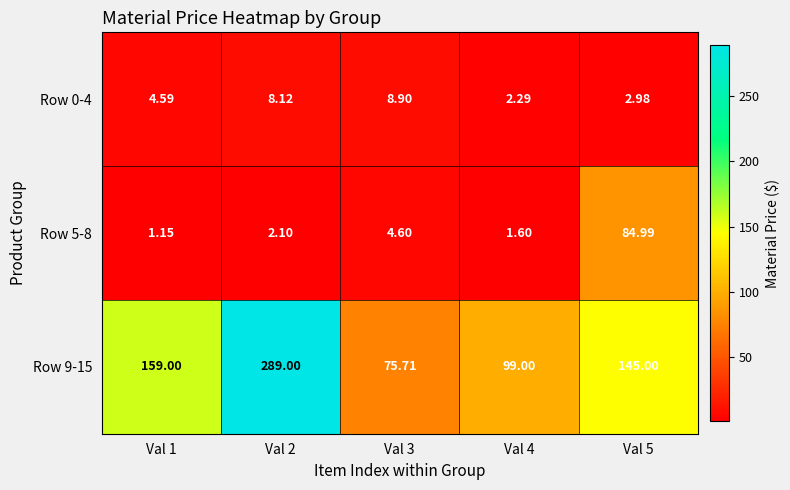

Which series has the largest total across all categories?

Row 9-15